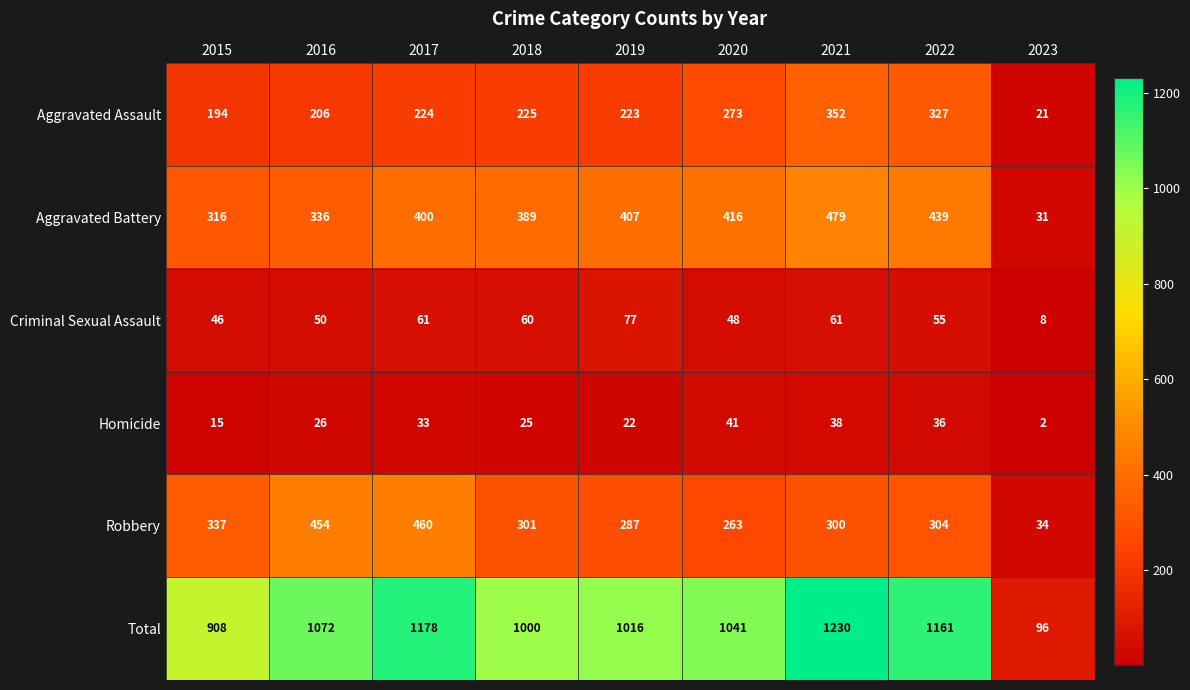

Which category has the lowest value across all series?

2023